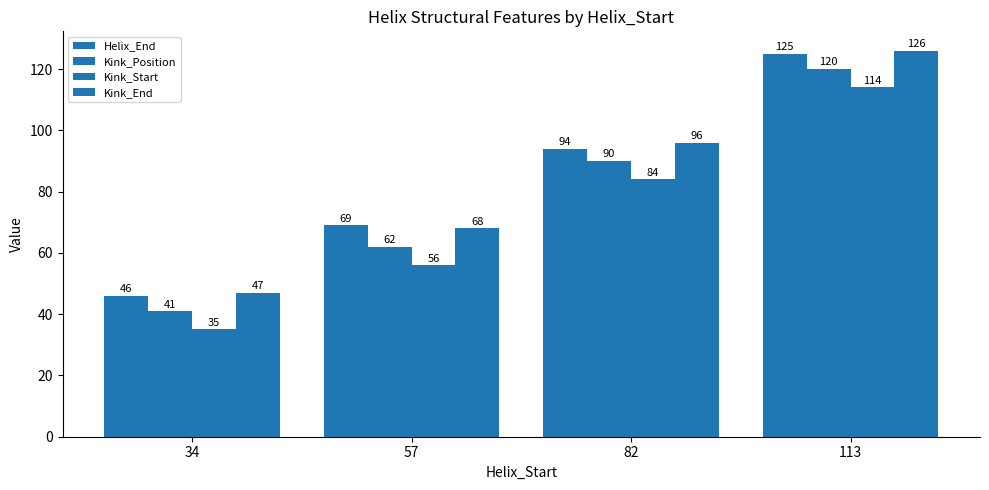

How many data points does each series have?

4